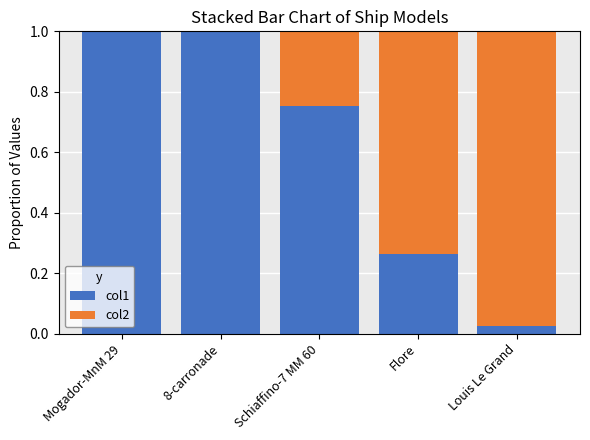

True or false: col1 has a value of 1.6 at Mogador-MnM 29.

False